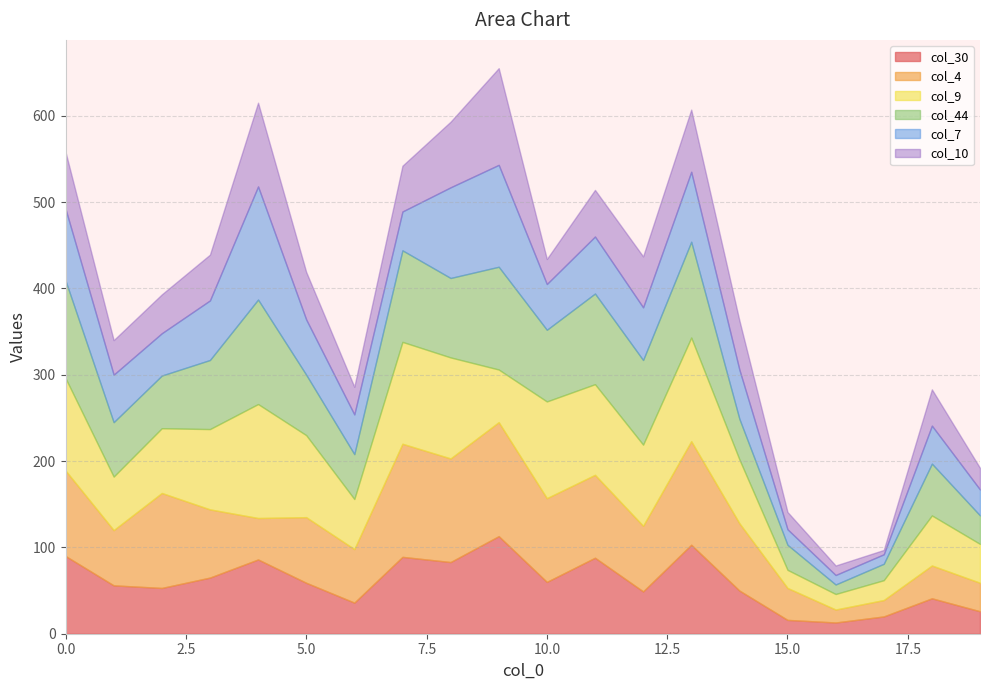

What is the lowest value of the col_9 series?

18